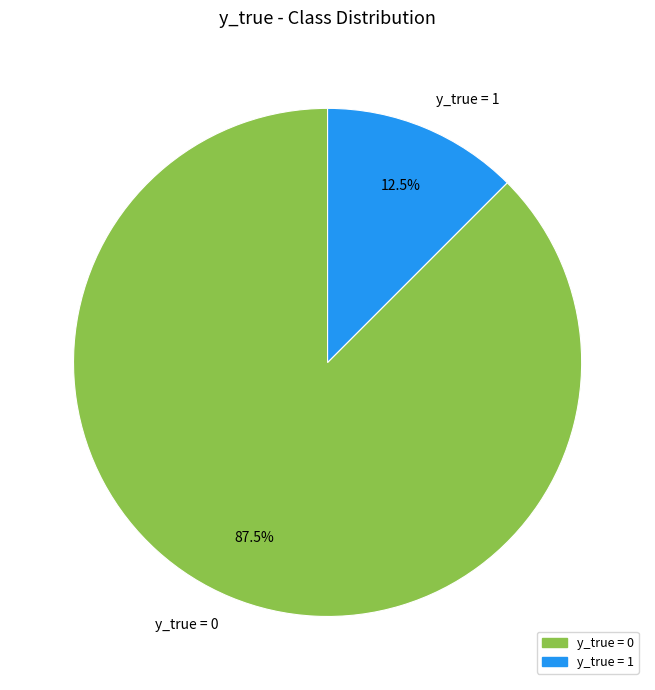

Which slice represents more than half of the pie?

y_true = 0